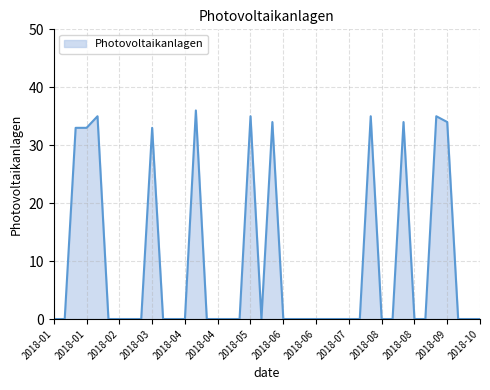

What is the maximum value shown in the chart?

36